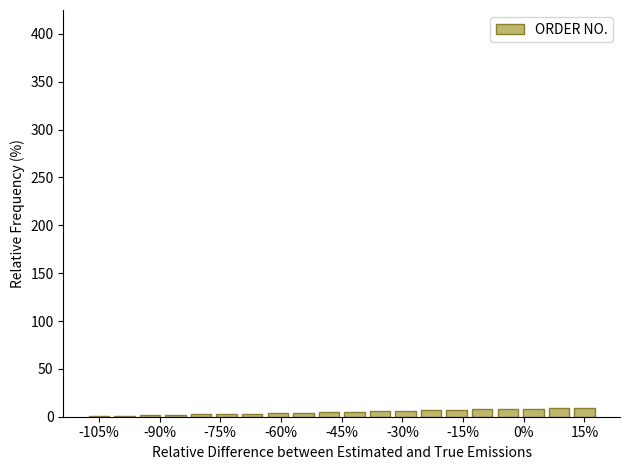

What is the maximum value shown in the chart?

9.5